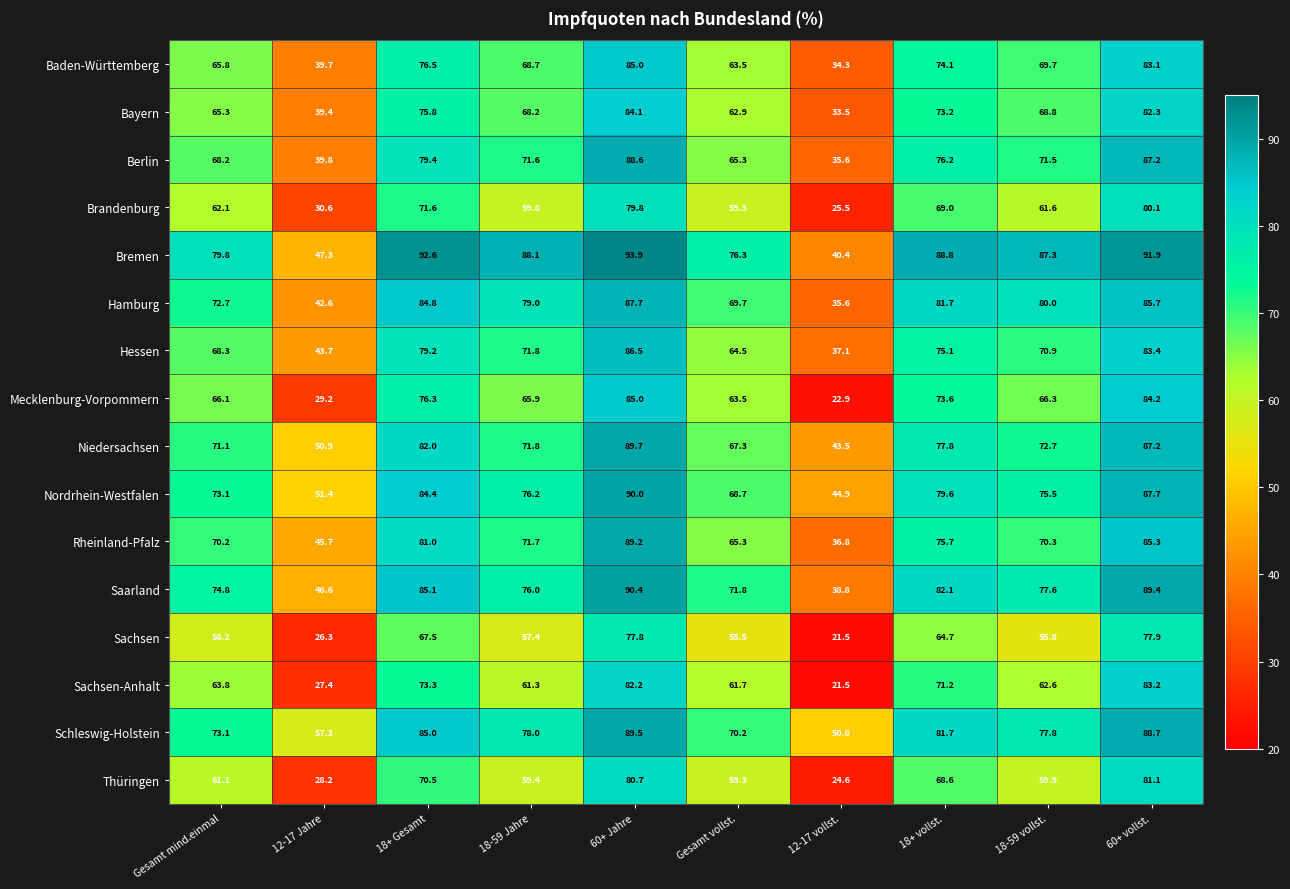

The value of Thüringen at 12-17 vollst. is 13.4. True or false?

False